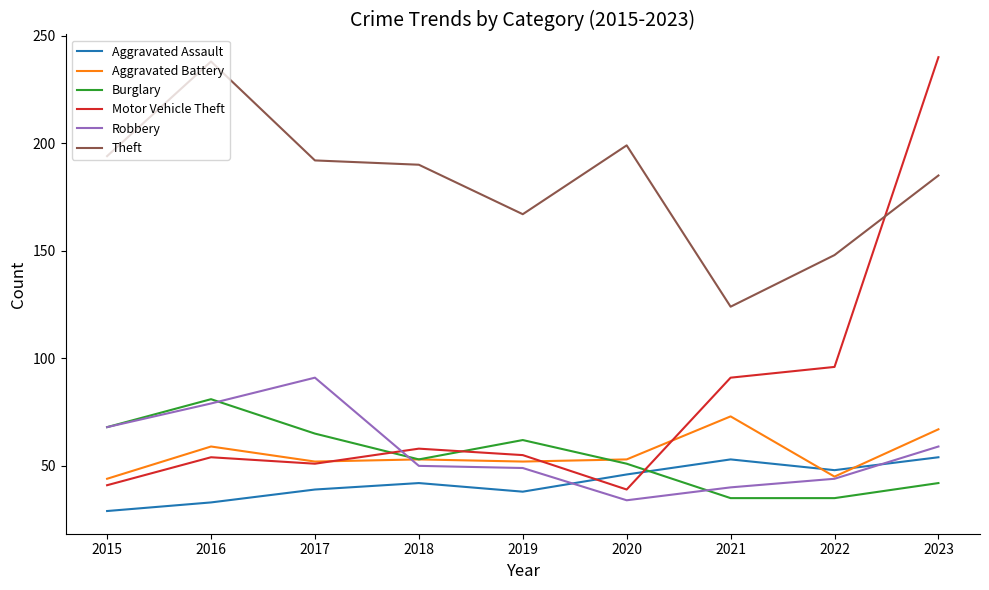

At which label is Theft closest to 181?

2023